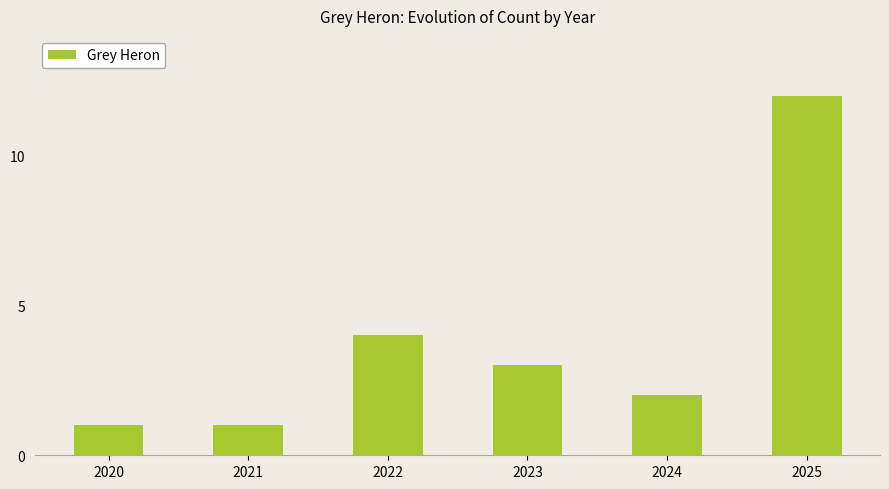

Which label corresponds to the largest value in the chart?

2025